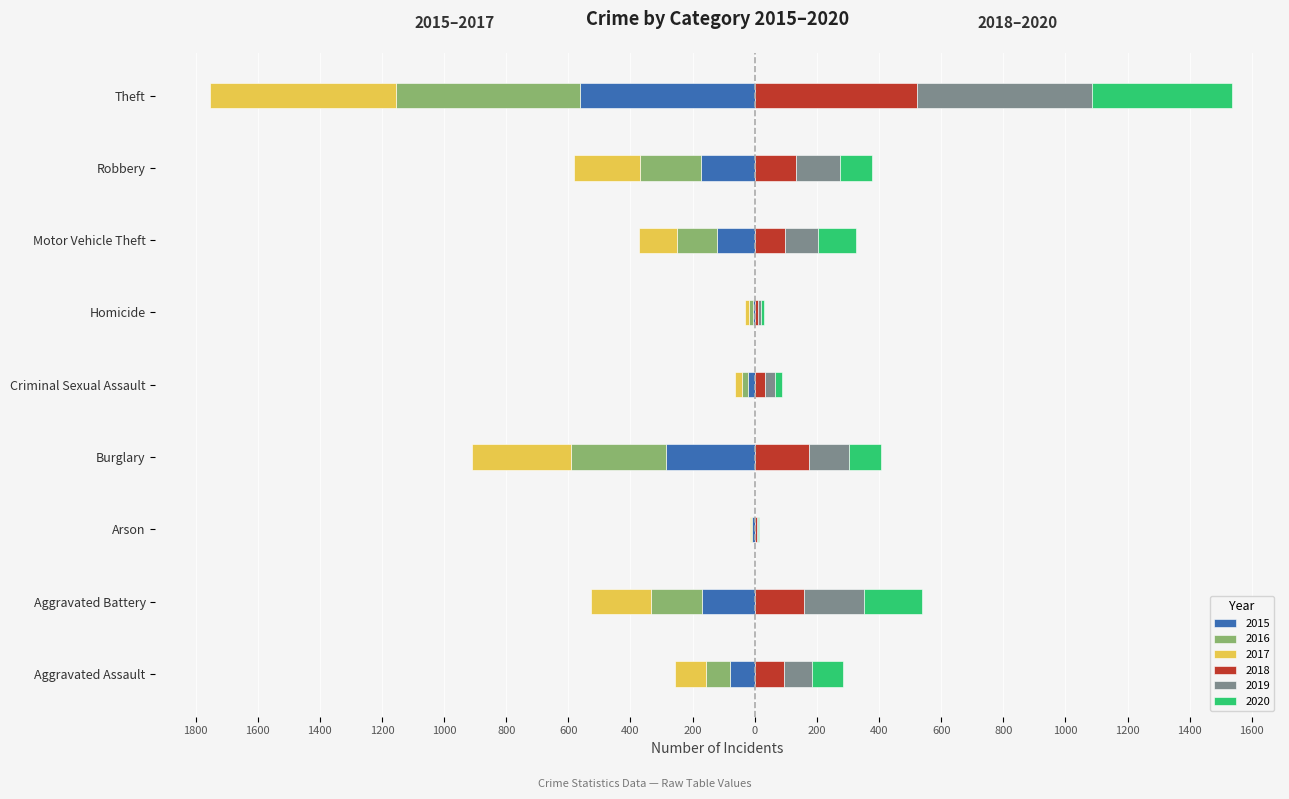

How many bars are there in total?

54